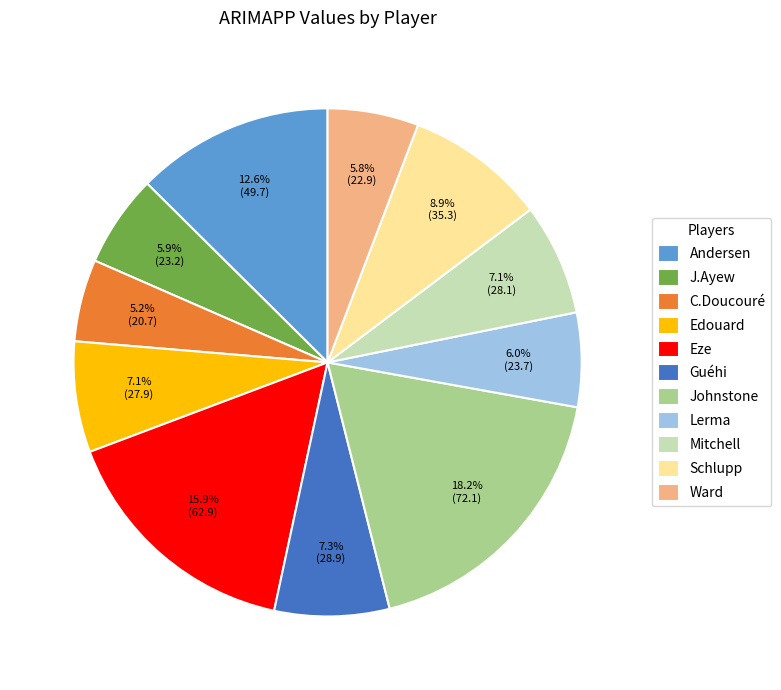

Count the number of slices in the pie.

11